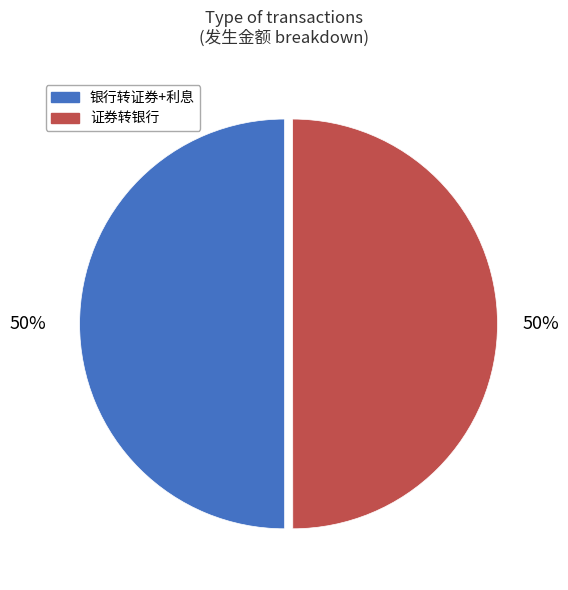

Combined, do 银行转证券+利息 and 证券转银行 account for over 50%?

Yes